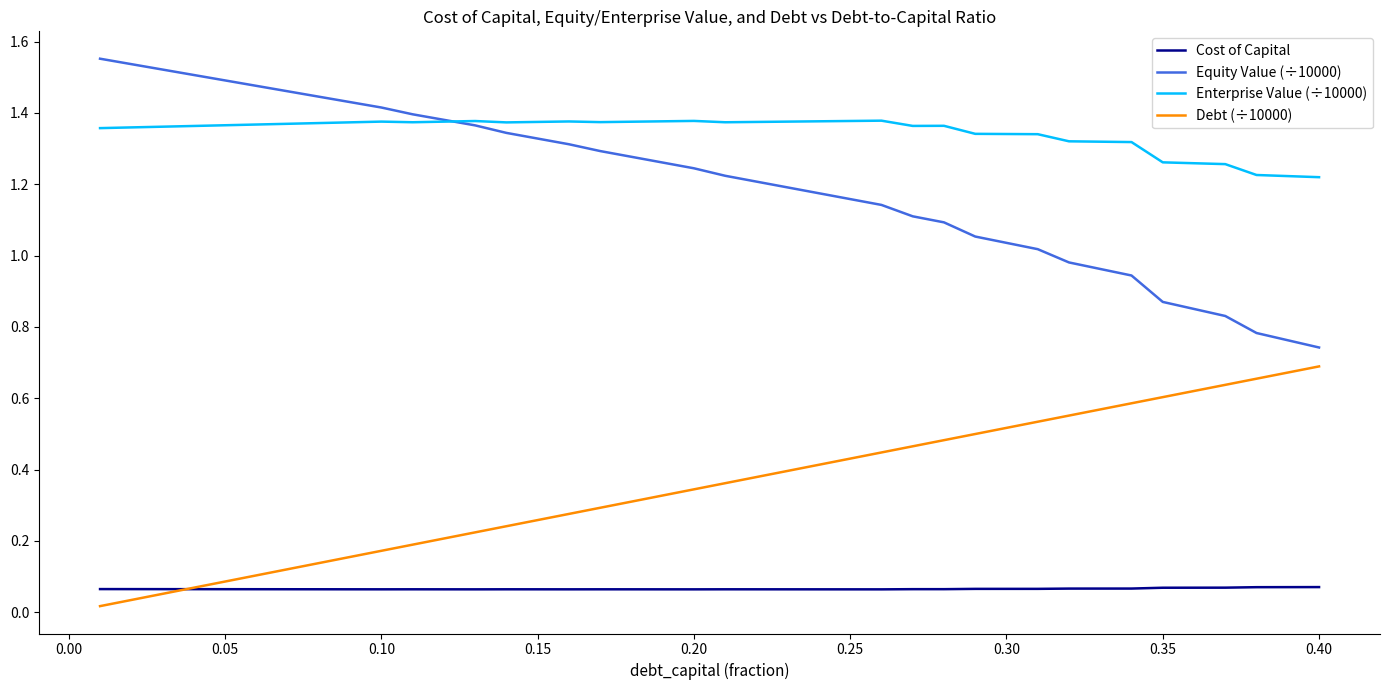

Which series has the largest range (max minus min)?

Equity Value (÷10000)